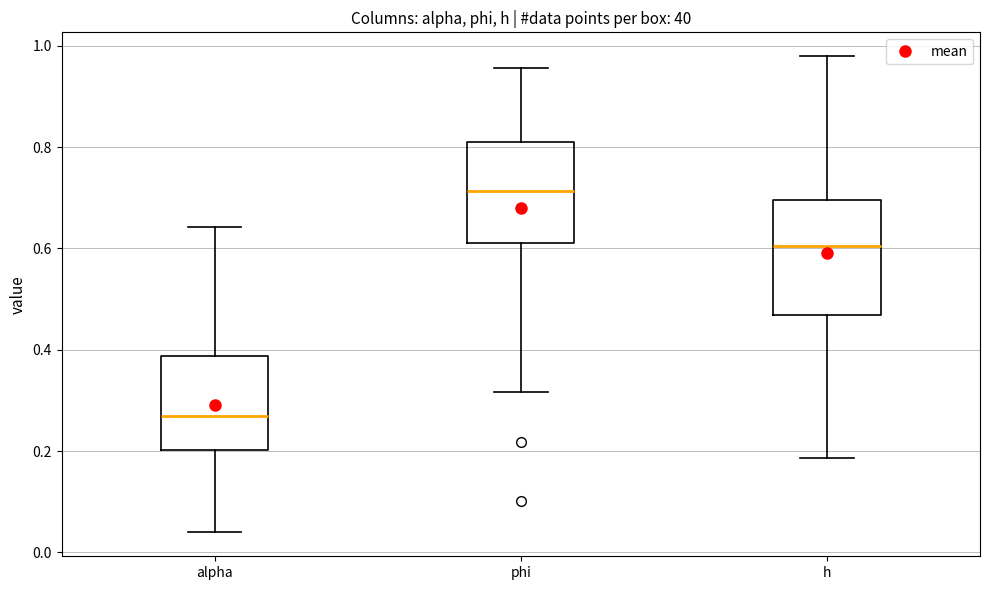

Which box is the tallest, from its lower edge to its upper edge?

h